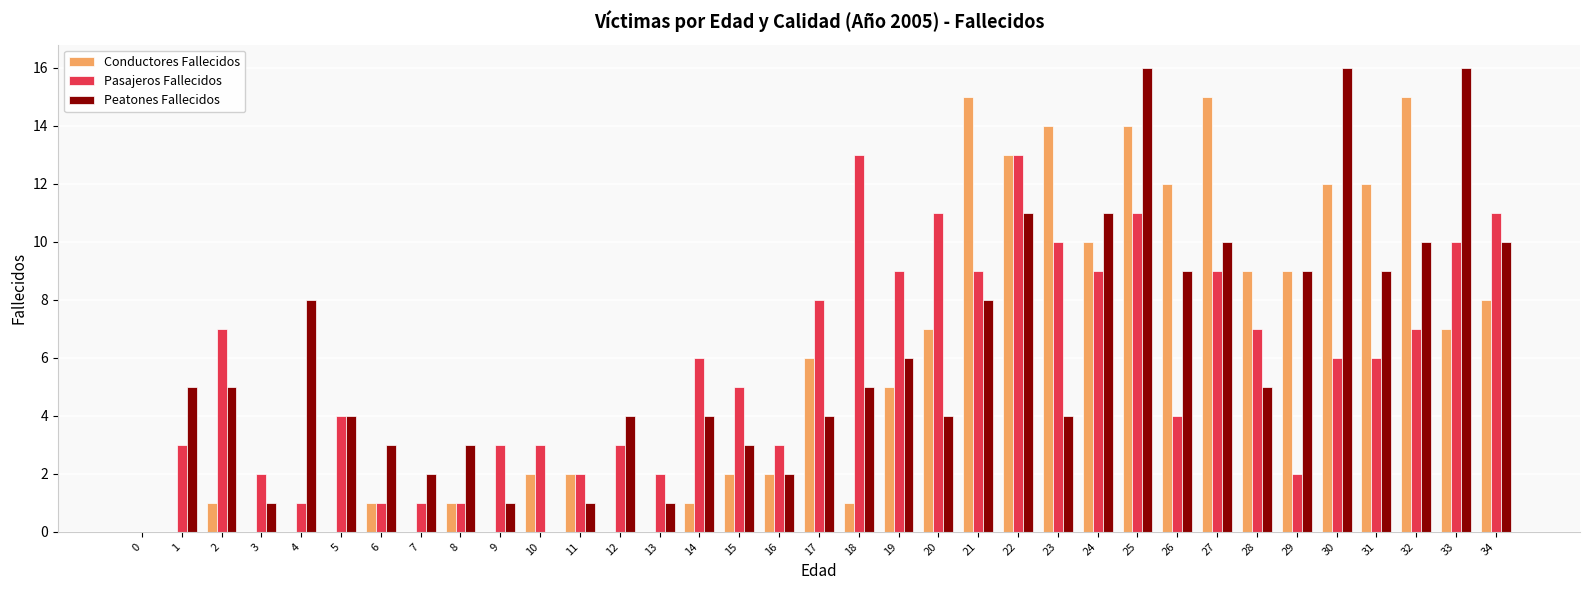

At which category is the sum across all series the highest?

25